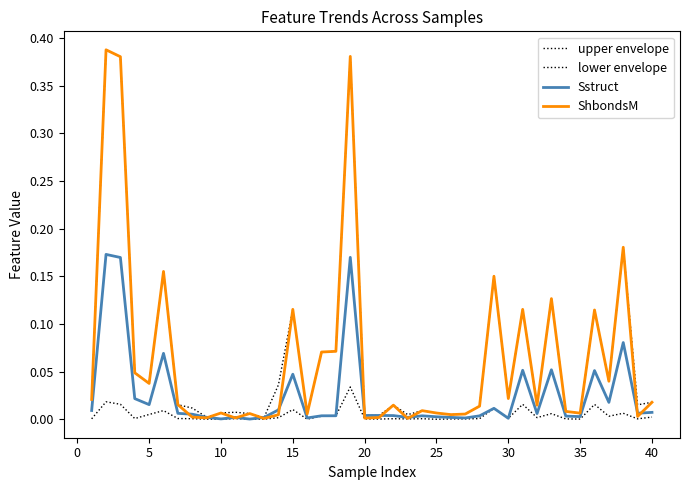

How many interior local valleys does the ShbondsM series have?

13